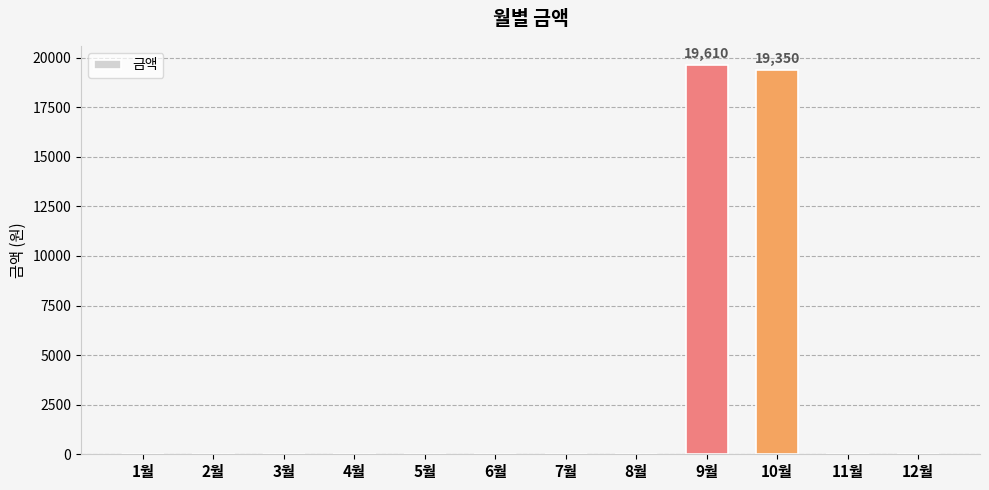

What is the sum of all values?

38960